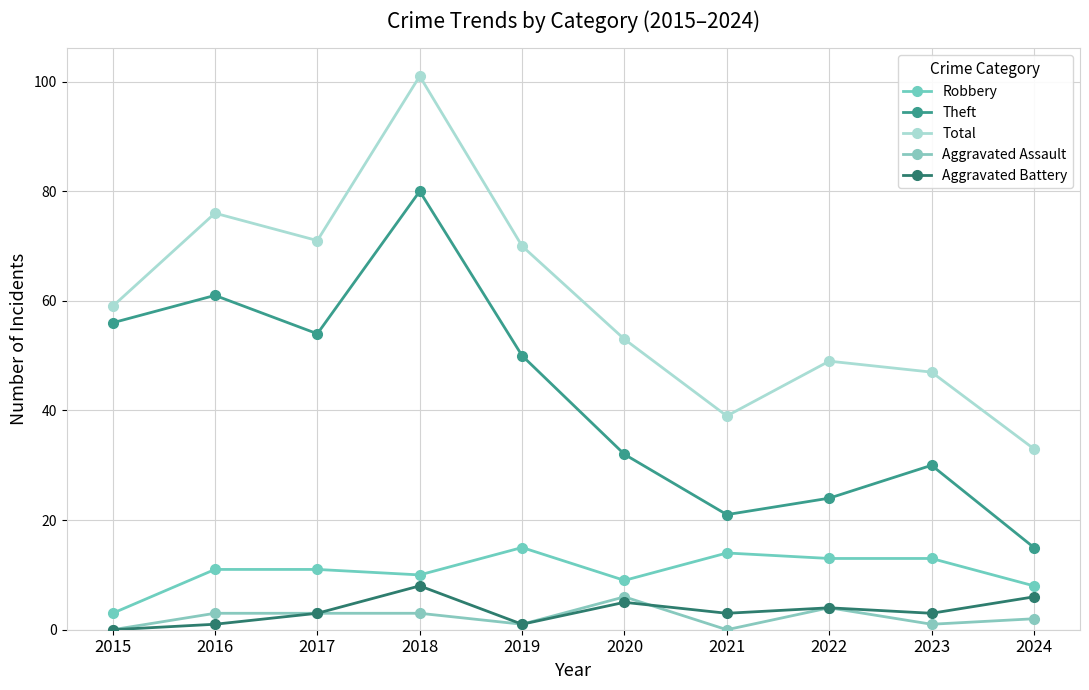

At which label is Robbery closest to 9?

2020